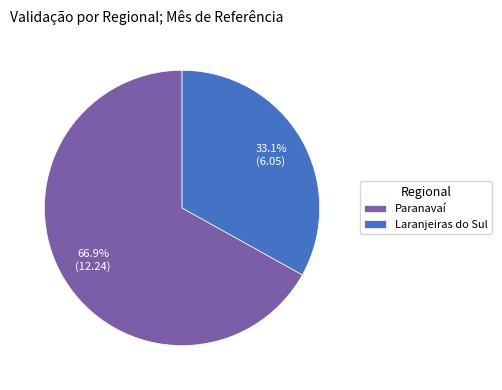

Combined, do Paranavaí and Laranjeiras do Sul account for over 50%?

Yes